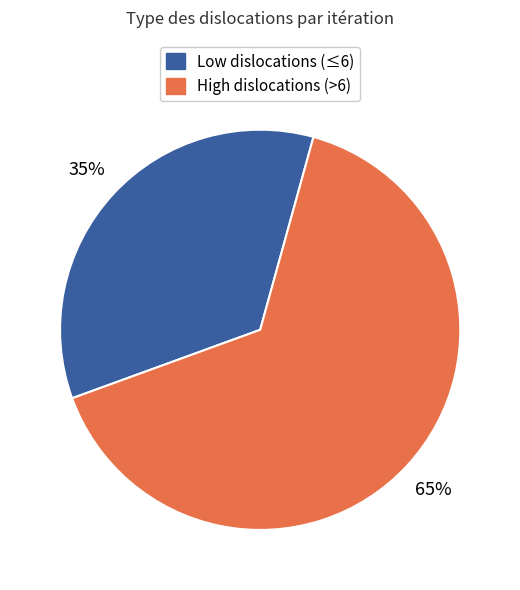

To the nearest percent, what is the difference between the largest and smallest slice percentages?

30%